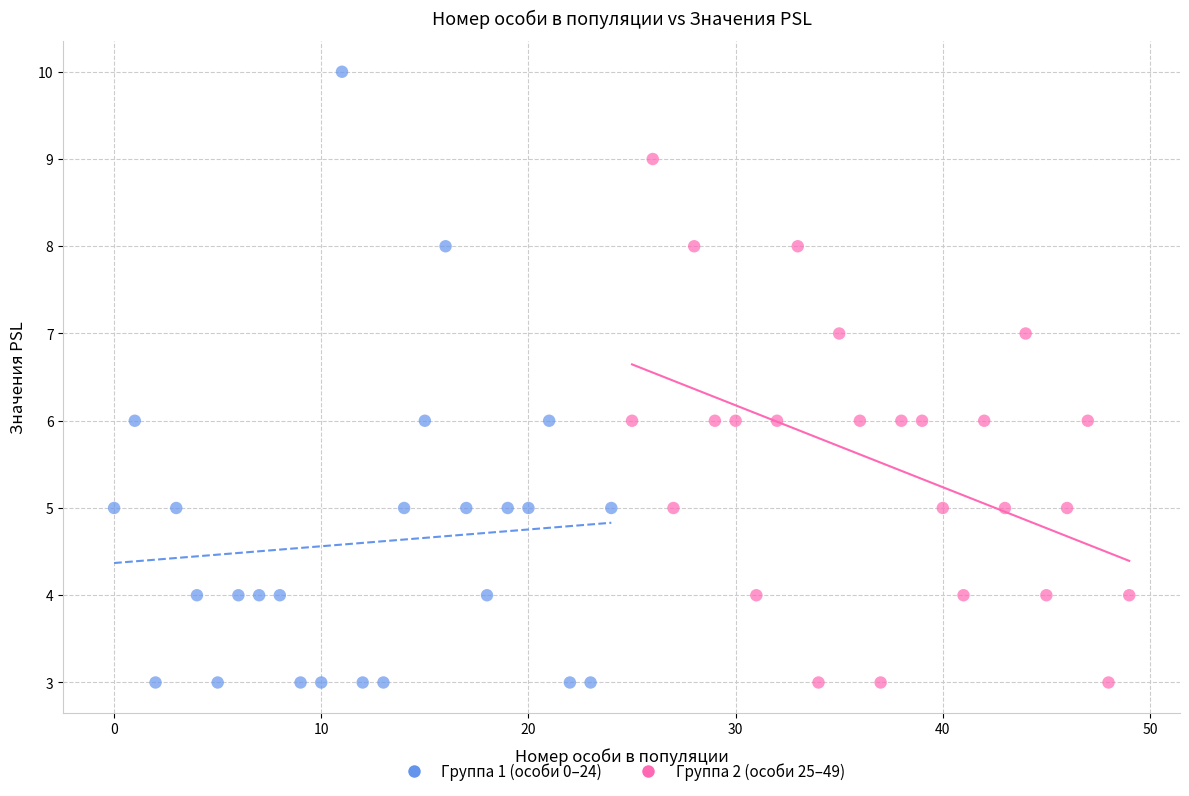

Which series has the widest spread of Y values?

Группа 1 (особи 0–24)